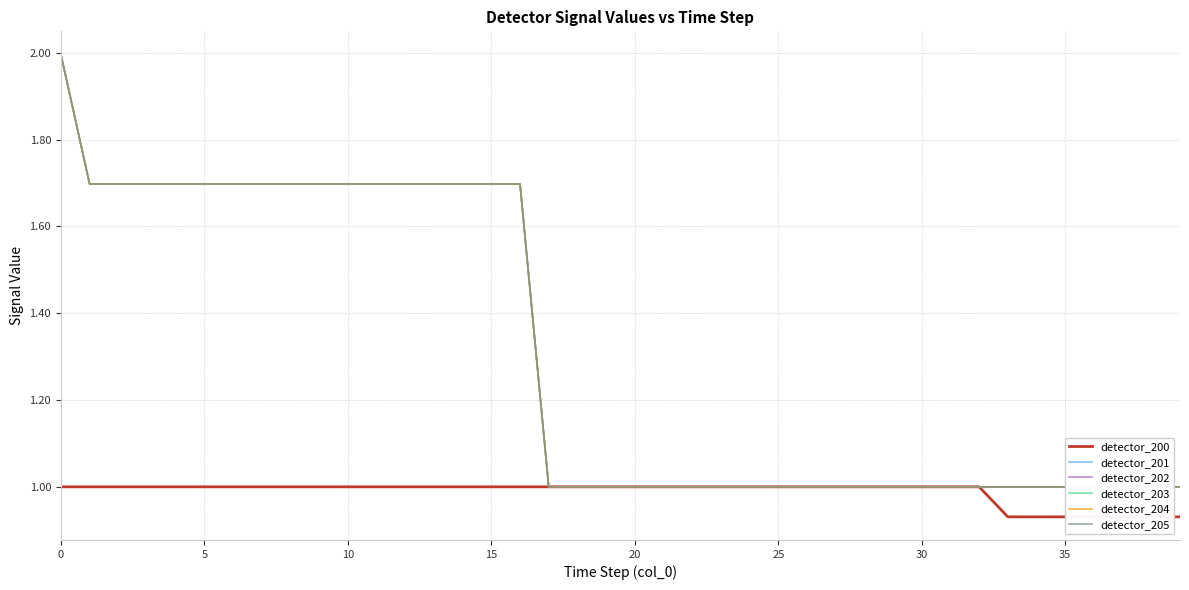

What is the label of the 4th point from the right?

36